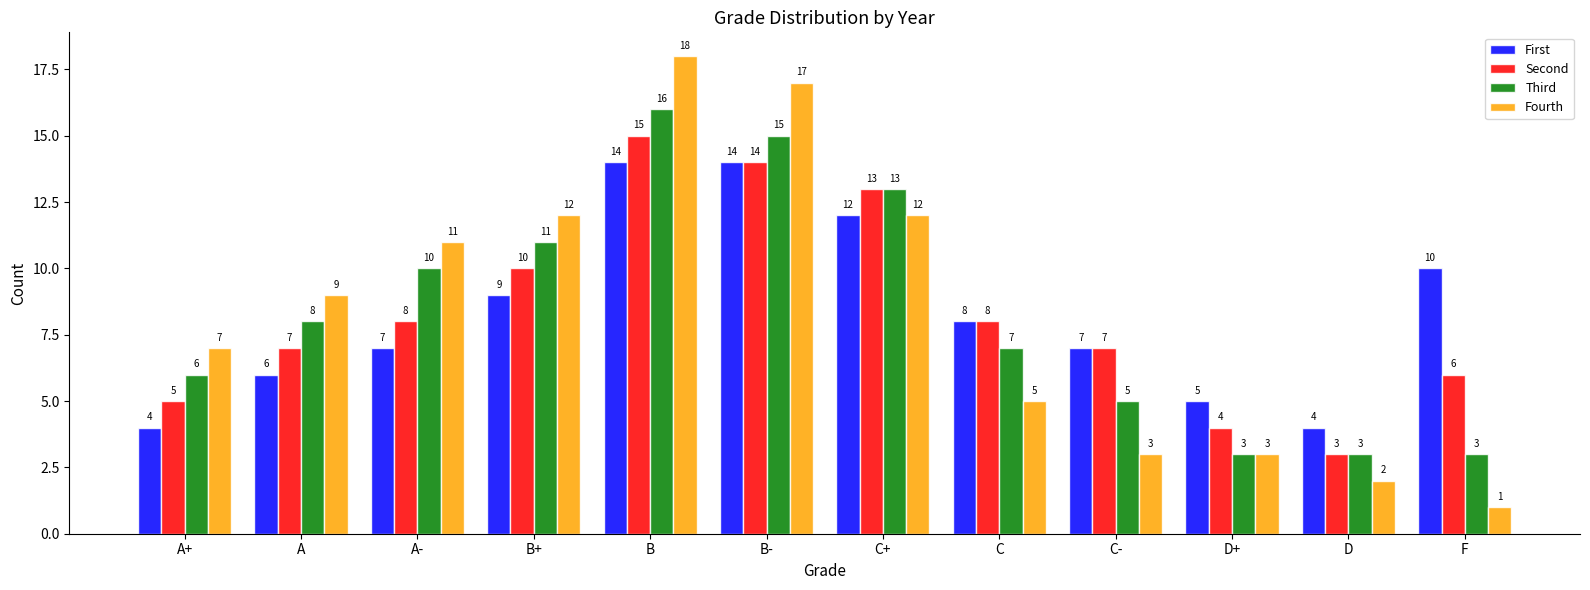

How many bars are there in total?

48